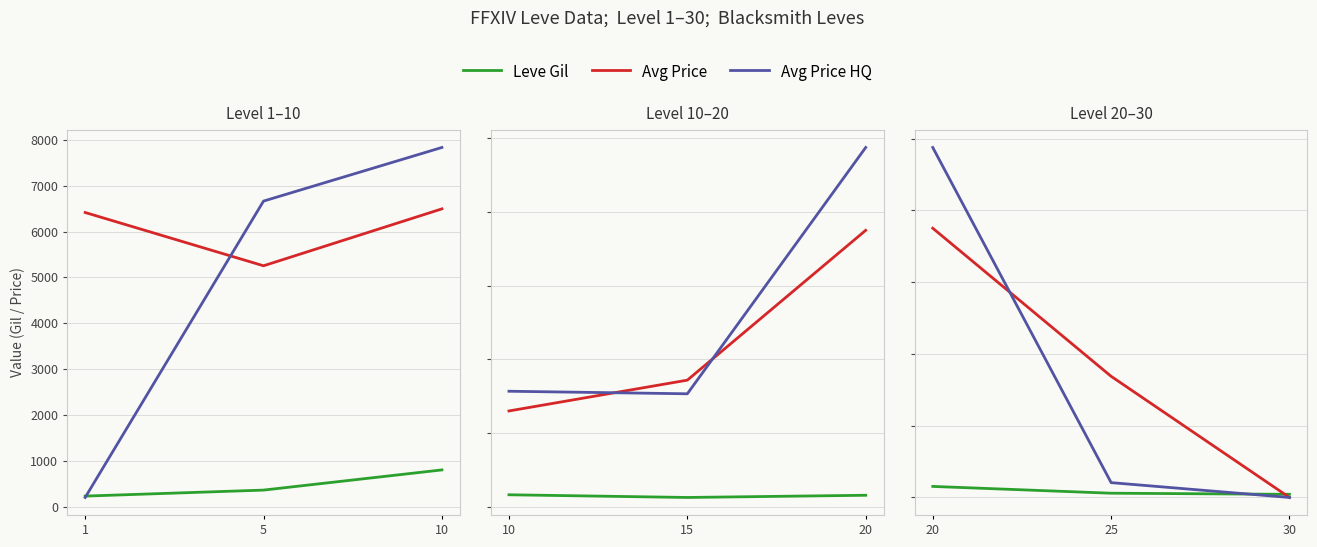

What is the average value of the Avg Price series?

9066.8